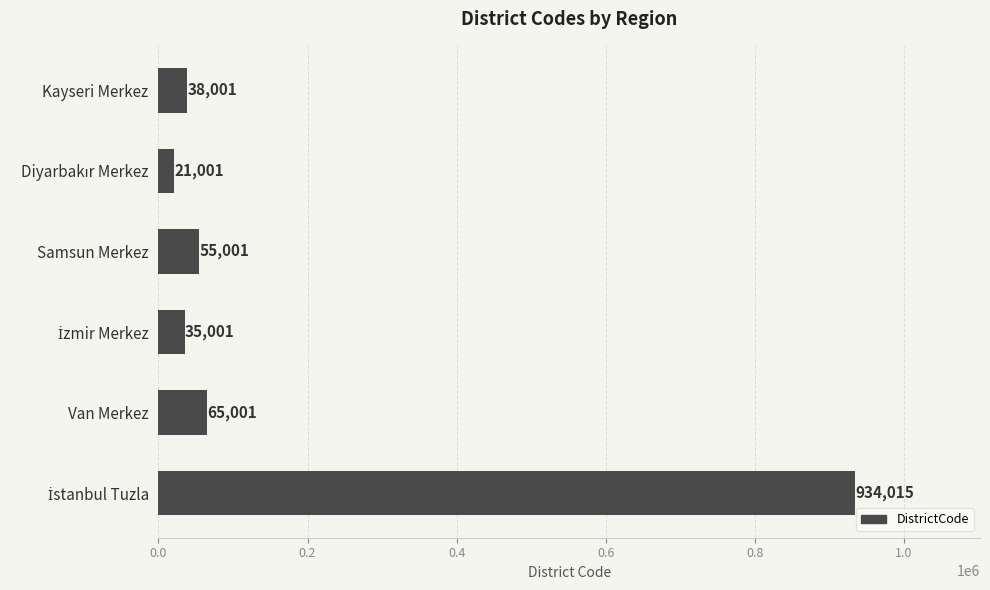

What is the minimum value shown in the chart?

21001